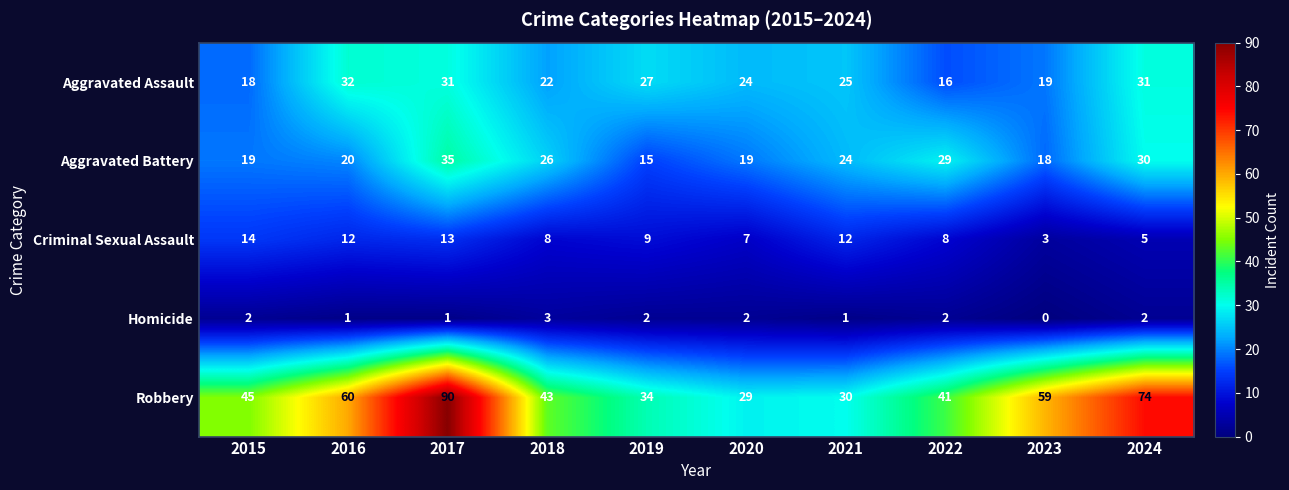

At which category is the sum across all series the highest?

2017